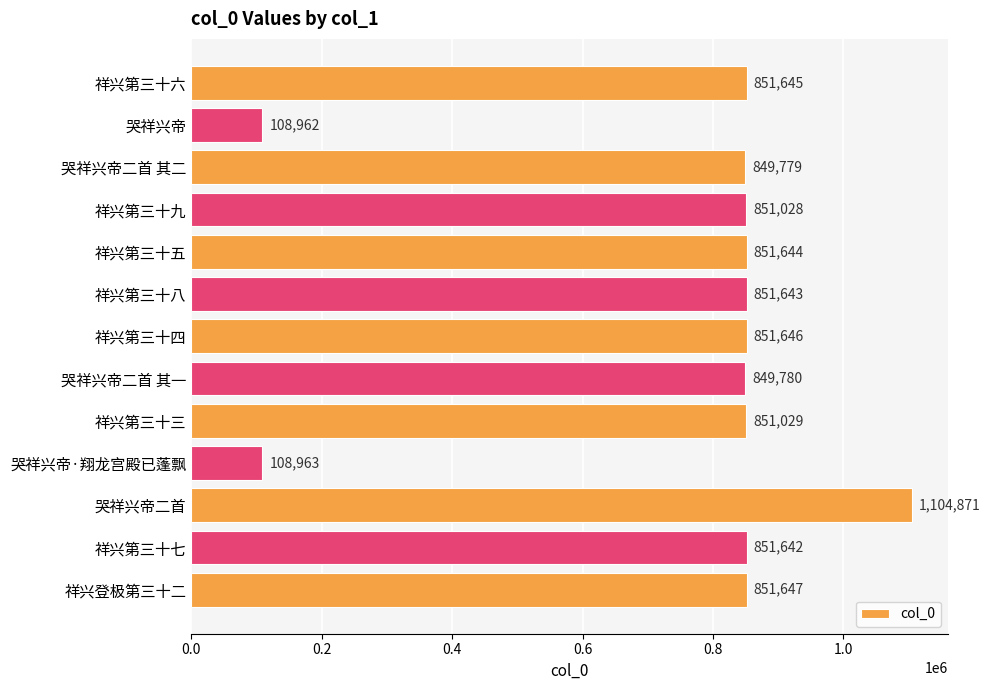

The chart shows a value of 851644 at 祥兴第三十五. True or false?

True